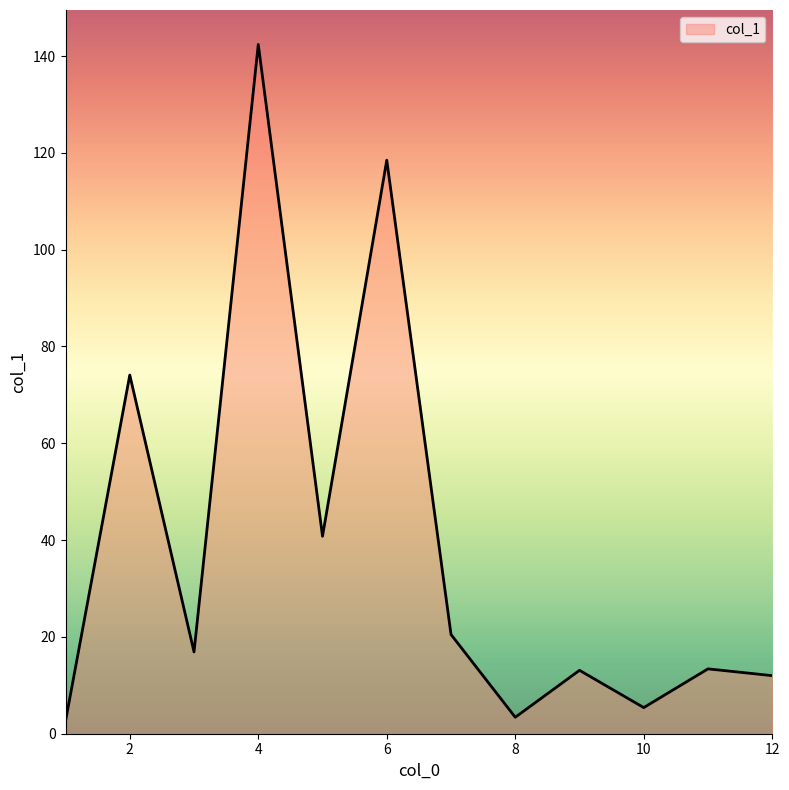

What is the maximum value shown in the chart?

142.4